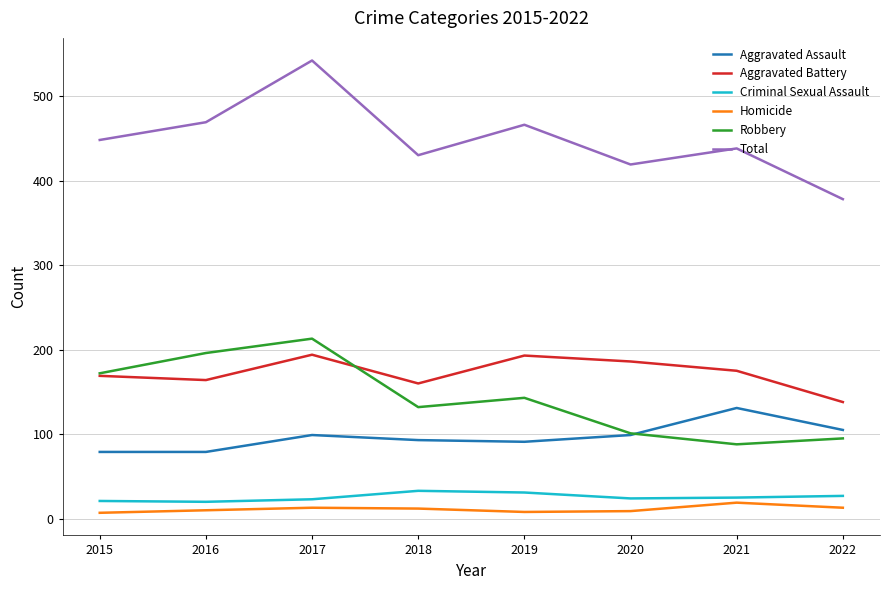

Which series has the widest spread of values?

Total